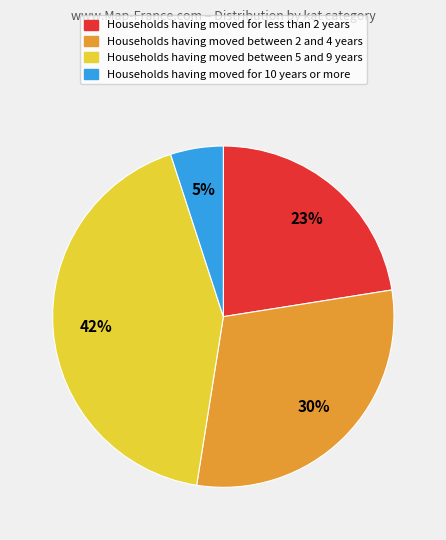

Is there a majority slice in this chart?

No